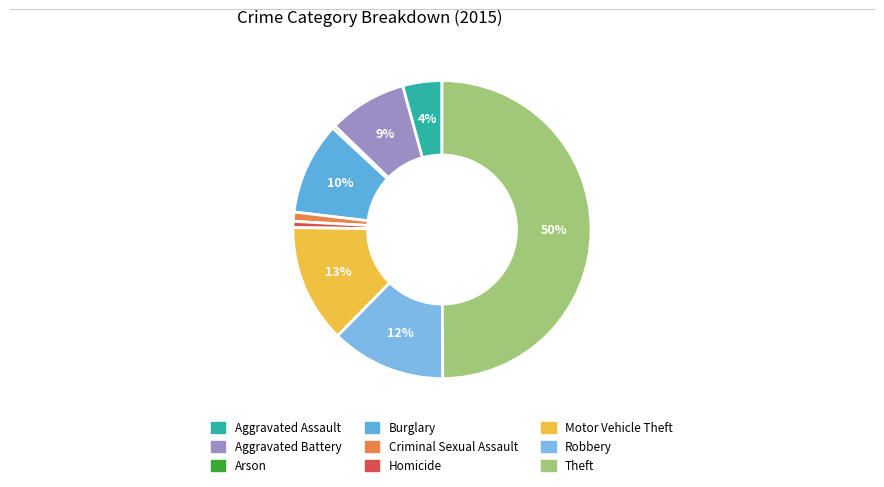

What portion of the pie excludes Burglary?

90.0%